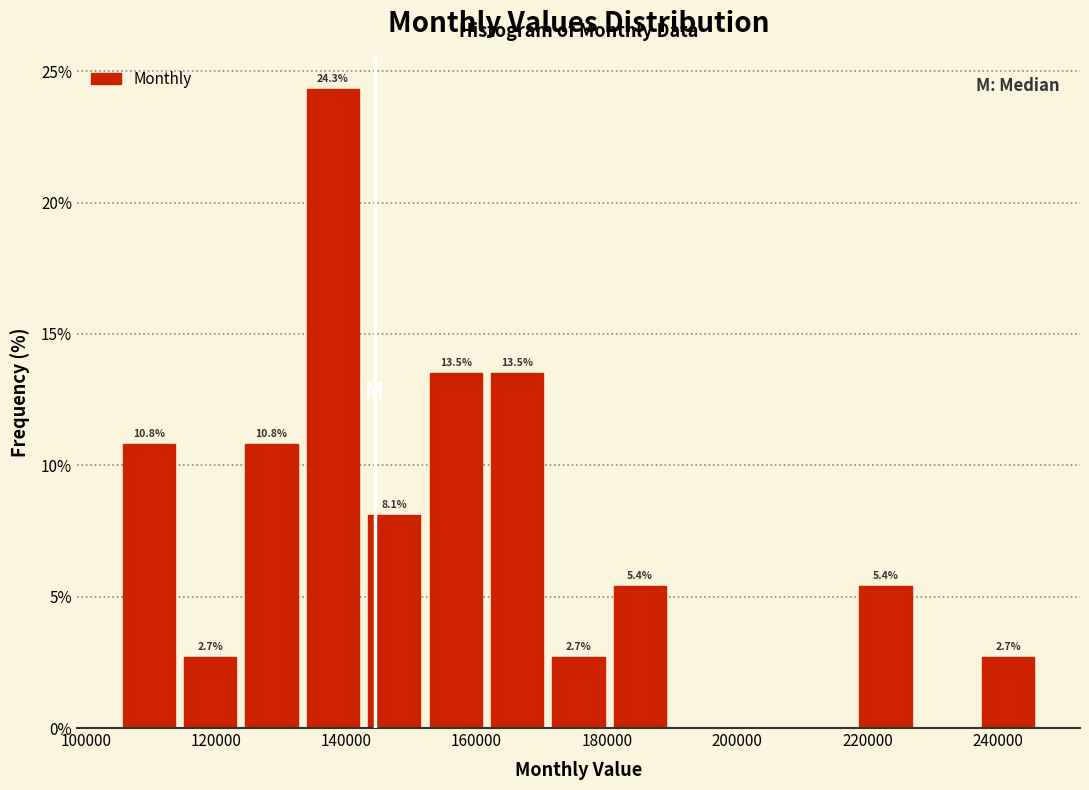

Which range on the x-axis has the tallest bar?

134000 to 144000